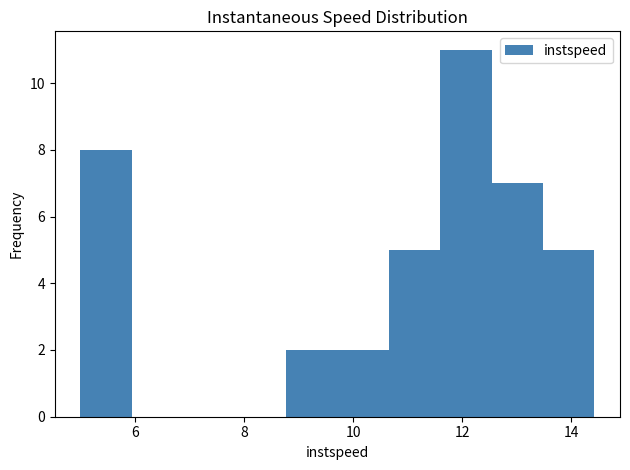

How tall is the bar that spans 10.6 to 11.6 on the x-axis? Neither the bar edges nor the heights are printed on the chart, so give them approximately, as read against the axes.

5